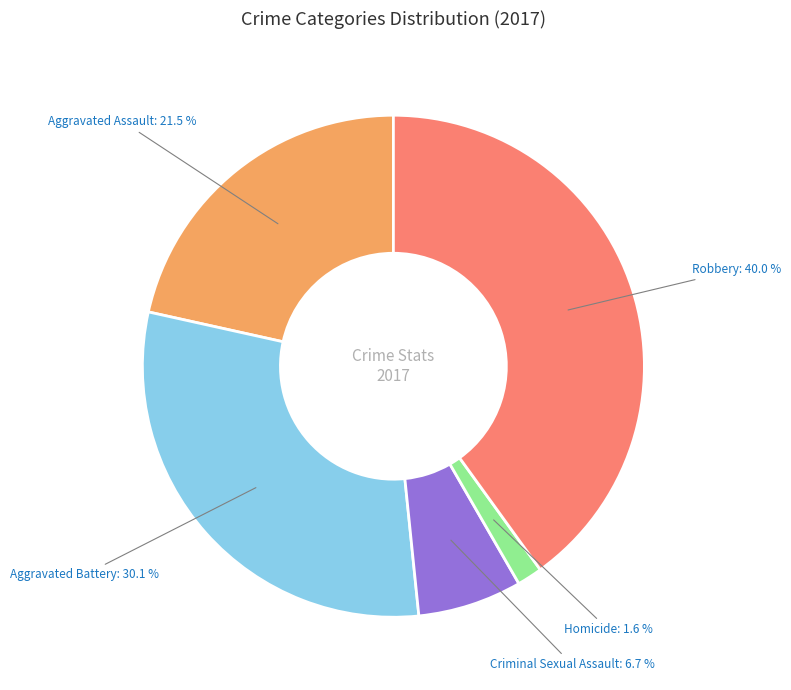

Does any single category account for the majority?

No